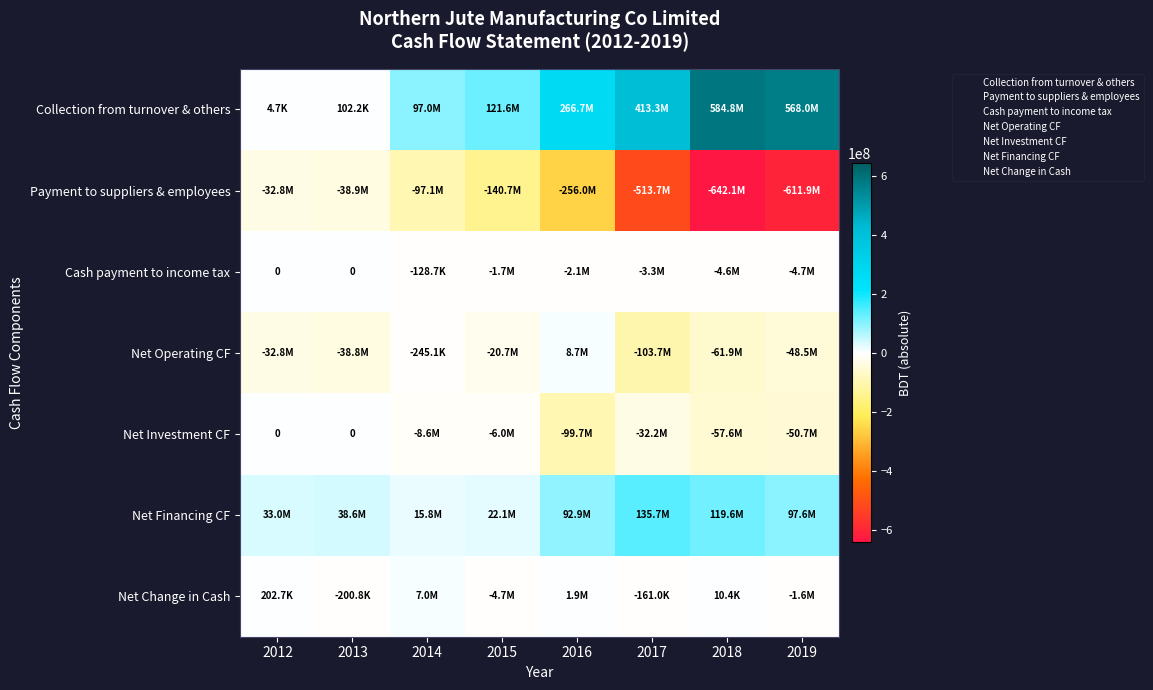

What is the spread (max minus min) of values at 2016?

522719547